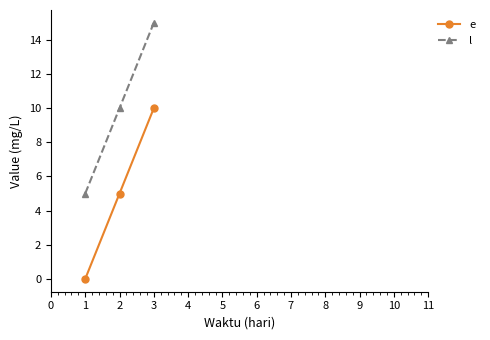

What is the spread (max minus min) of values at 1?

5